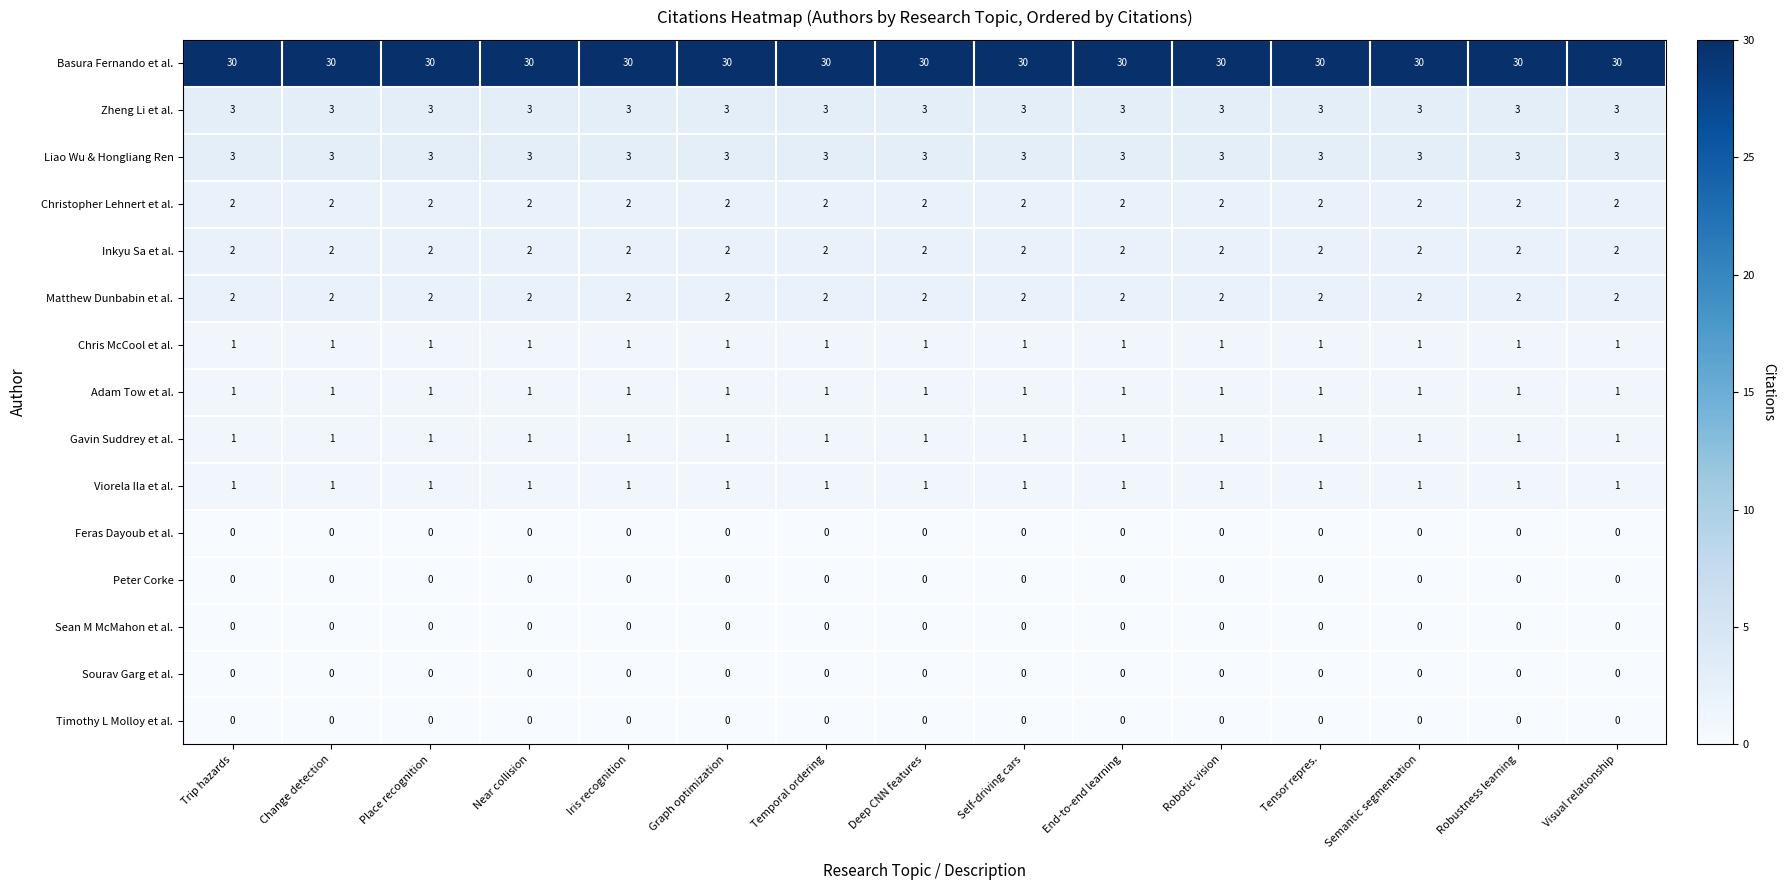

What is the difference between the highest and lowest values at Visual relationship?

30